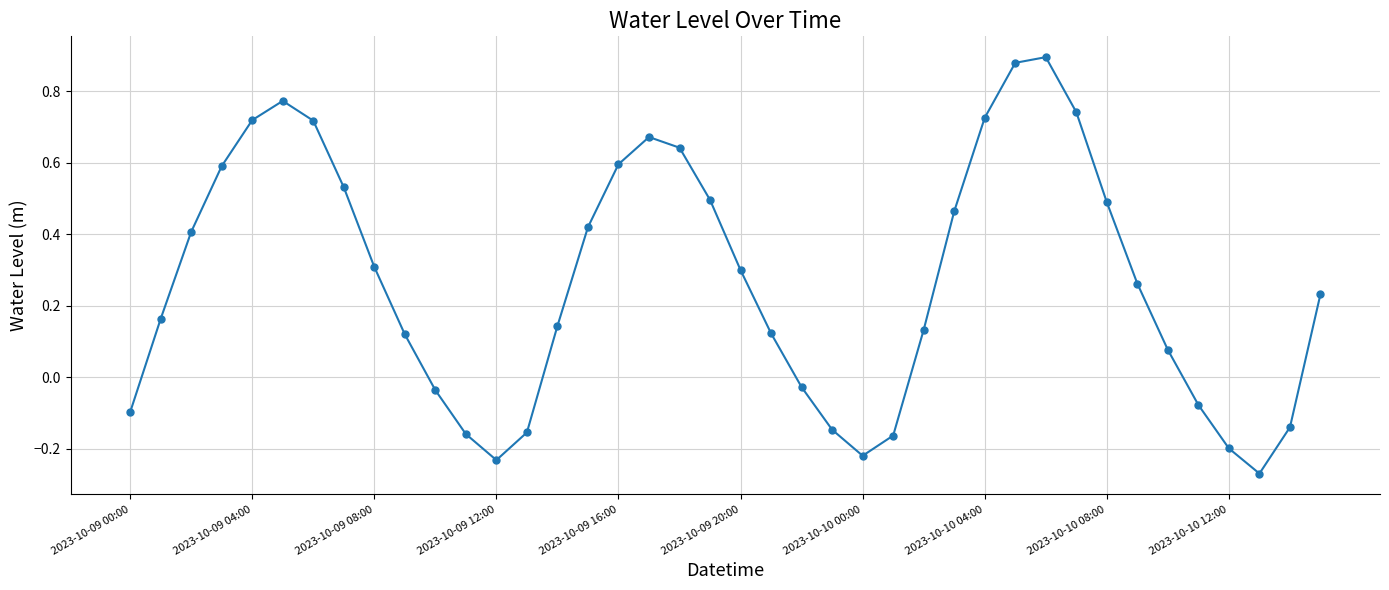

Count the number of data series in this chart.

1